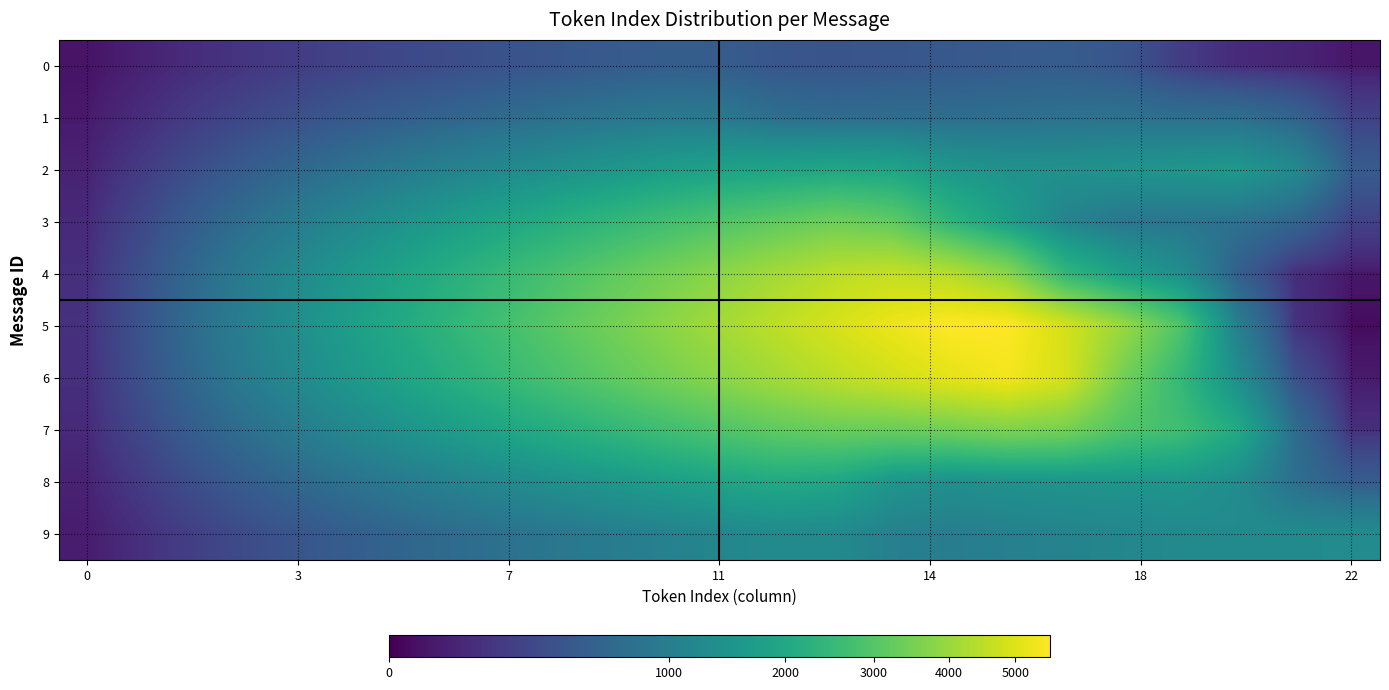

At which category is the sum across all series the highest?

13